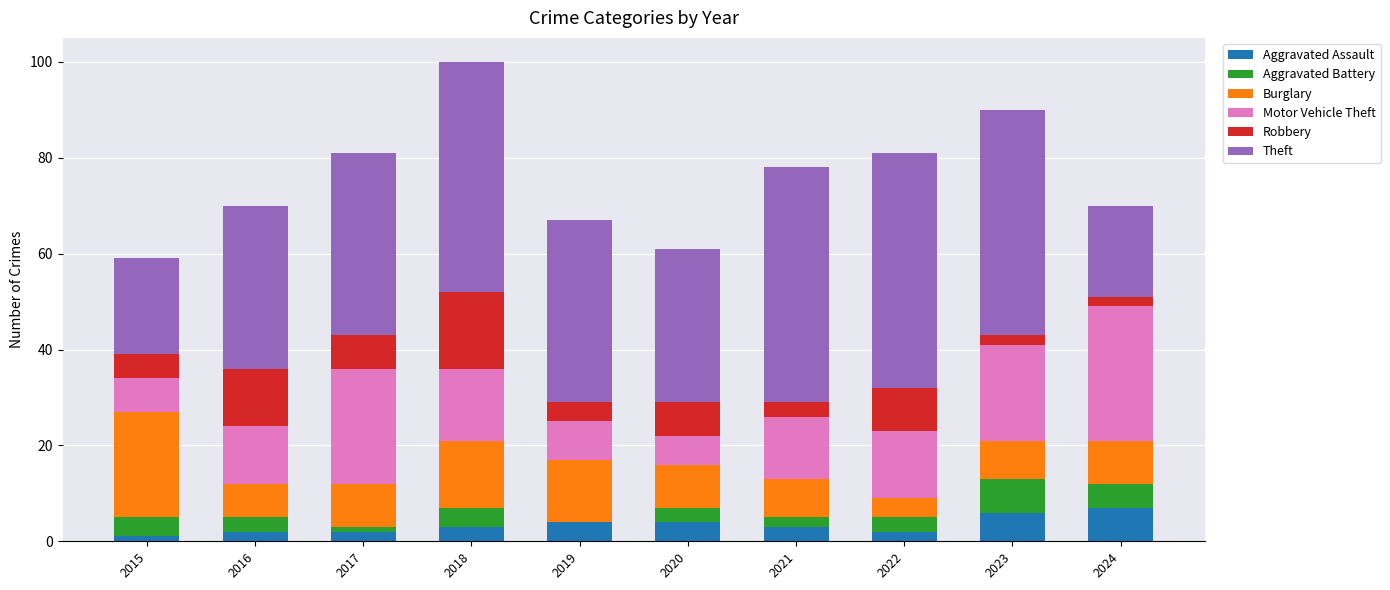

What is the highest value of the Aggravated Assault series?

7